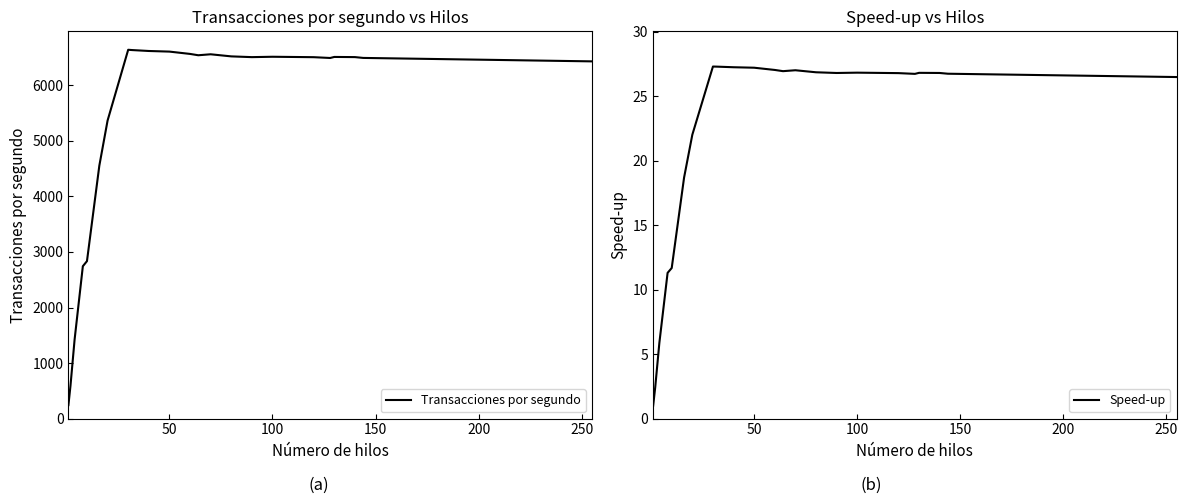

True or false: Speed-up has a value of 7.9 at 100.

False